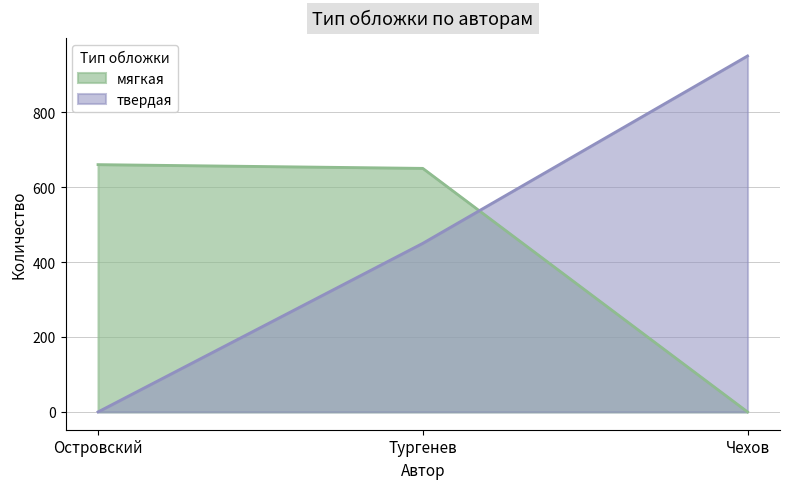

At how many categories does at least one series exceed 352?

3